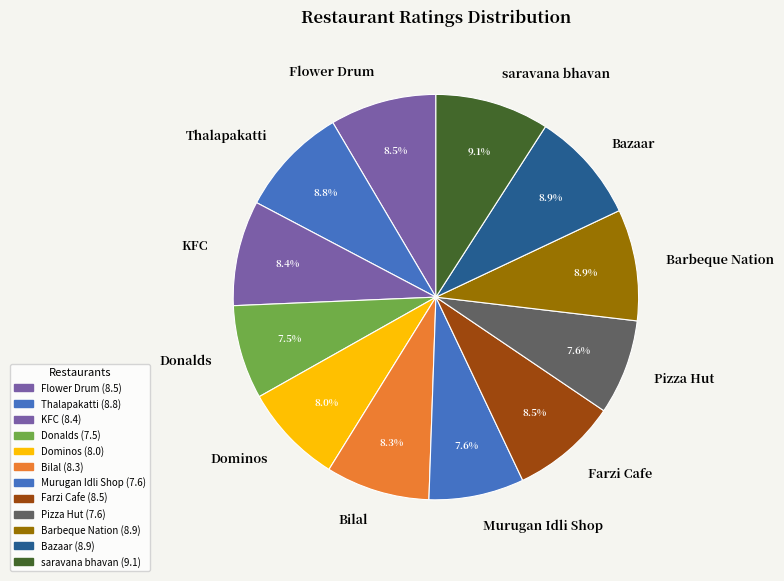

Is it true that KFC is 1% of the pie?

False